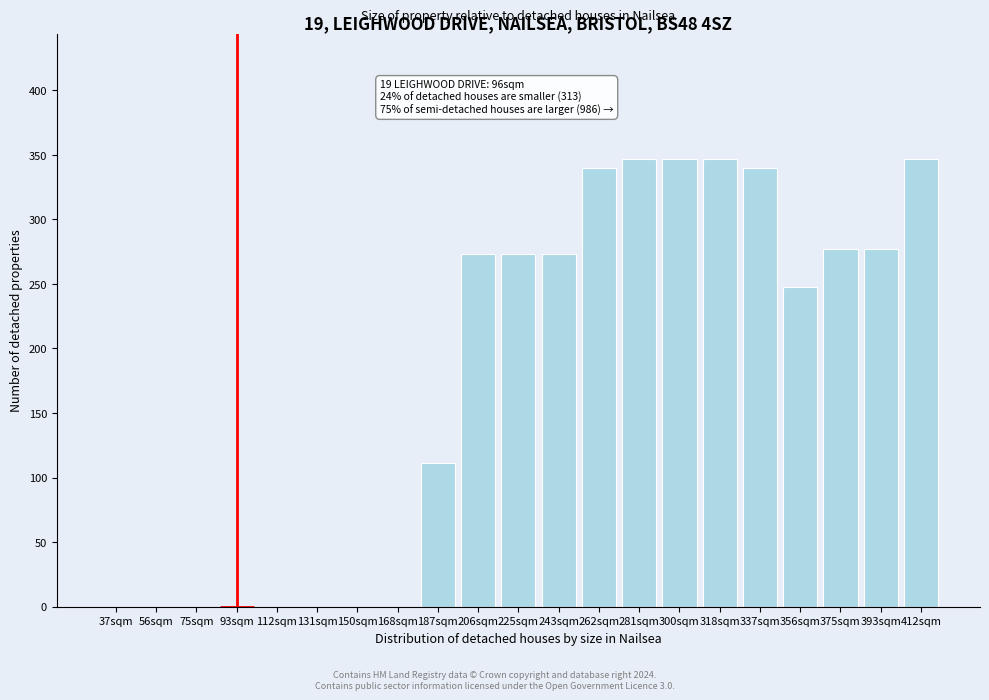

Reading left to right, list all the values displayed in this chart.

37sqm=0	56sqm=0	75sqm=0	93sqm=0	112sqm=0	131sqm=0	150sqm=0	168sqm=0	187sqm=111	206sqm=273	225sqm=273	243sqm=273	262sqm=340	281sqm=347	300sqm=347	318sqm=347	337sqm=340	356sqm=248	375sqm=277	393sqm=277	412sqm=347